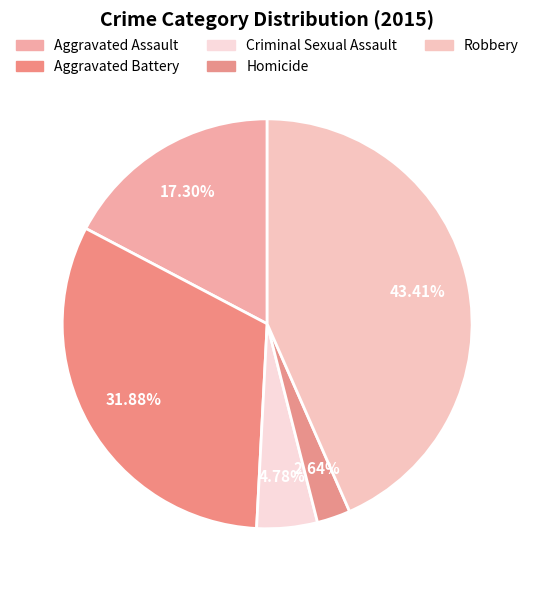

Which slice is the smallest?

Homicide